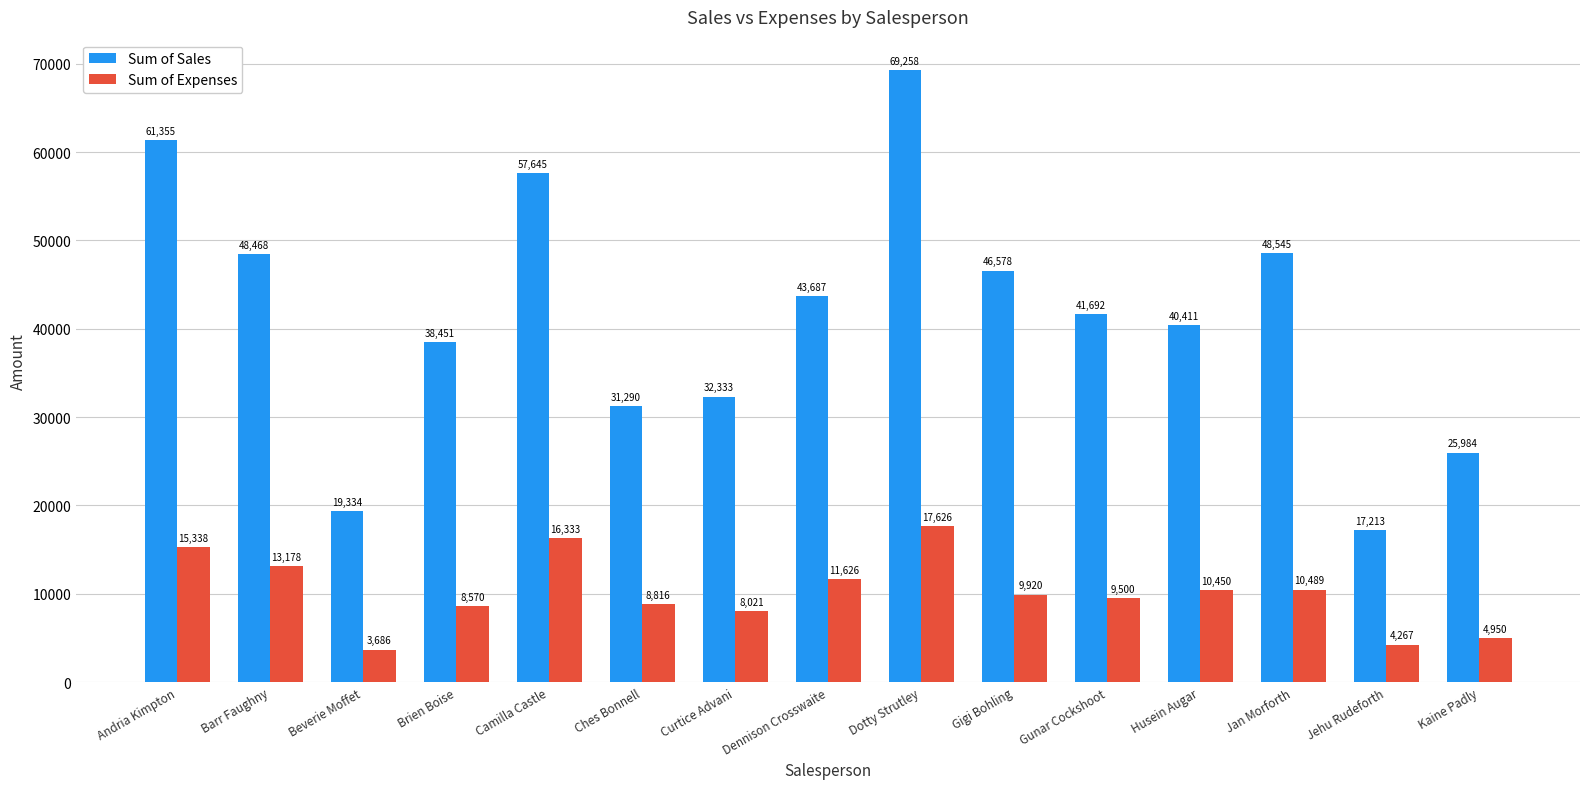

The value of Sum of Sales at Barr Faughny is 48468.0. True or false?

True